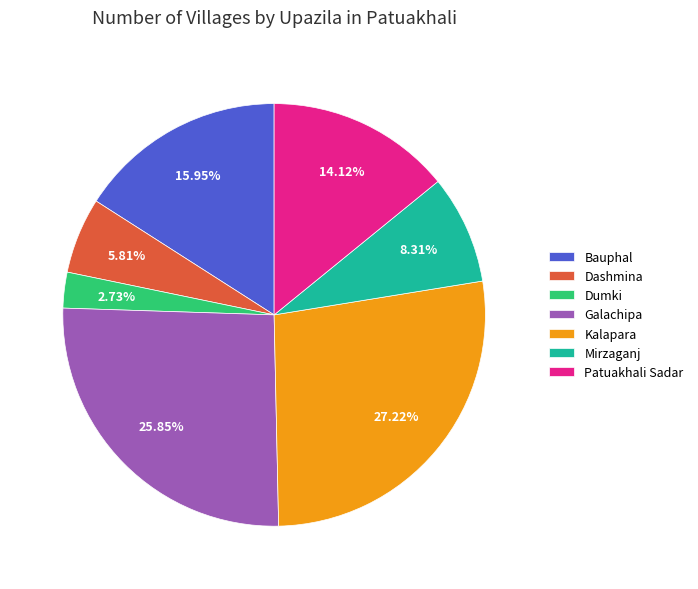

What is the ratio of the value at Dashmina to the value at Mirzaganj?

0.7